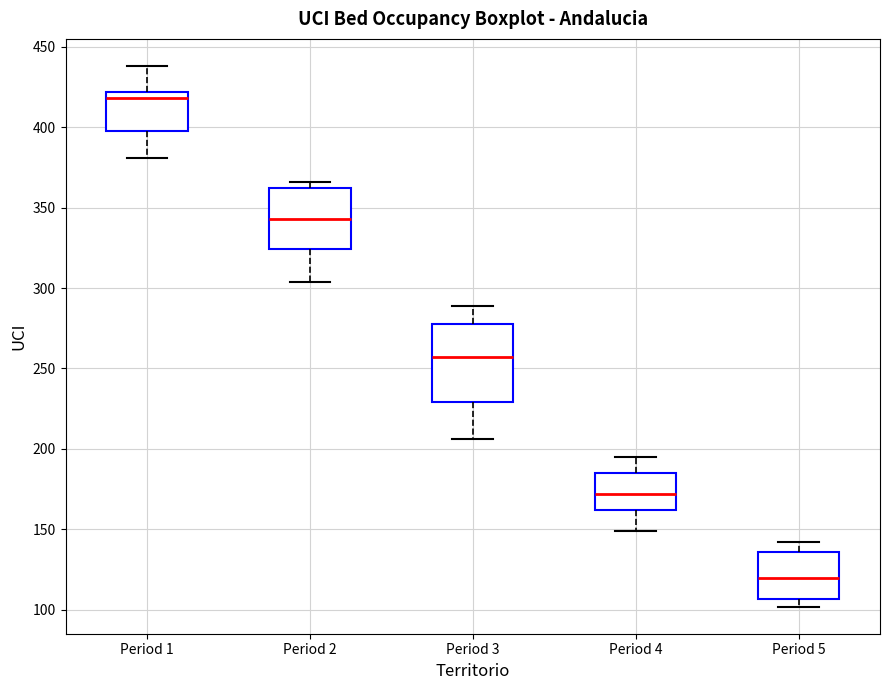

Reading left to right, read every box against the y-axis: the position of its median line, the range the box covers, and the ends of its whiskers. The values are not printed on the chart, so give them approximately, as read against the axis.

Period 1: median 420 (just below the box's upper edge), box 400 to 420, whiskers 380 to 440
Period 2: median 345, box 325 to 360, whiskers 305 to 365
Period 3: median 255, box 230 to 280, whiskers 205 to 290
Period 4: median 170, box 160 to 185, whiskers 150 to 195
Period 5: median 120, box 105 to 135, whiskers 100 to 140